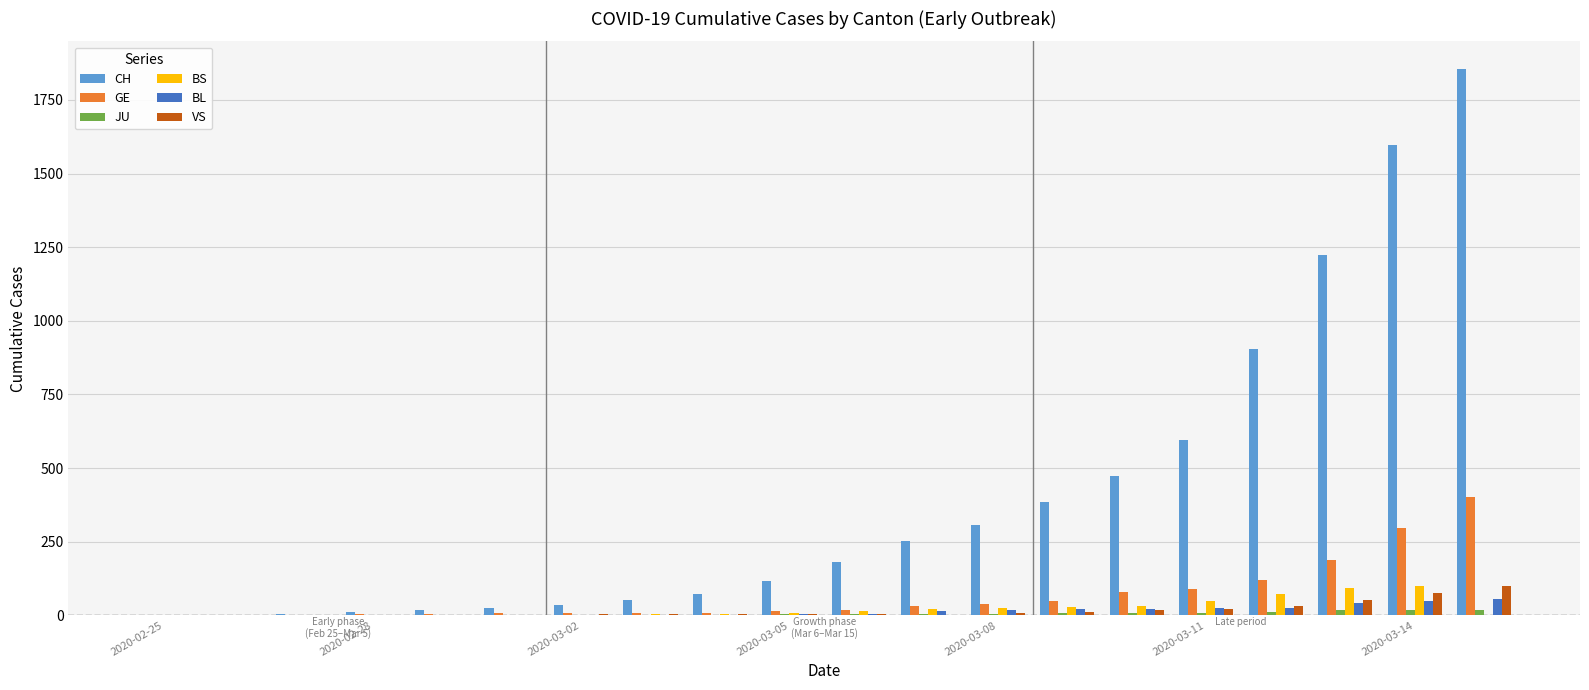

What is the greatest value displayed?

1856